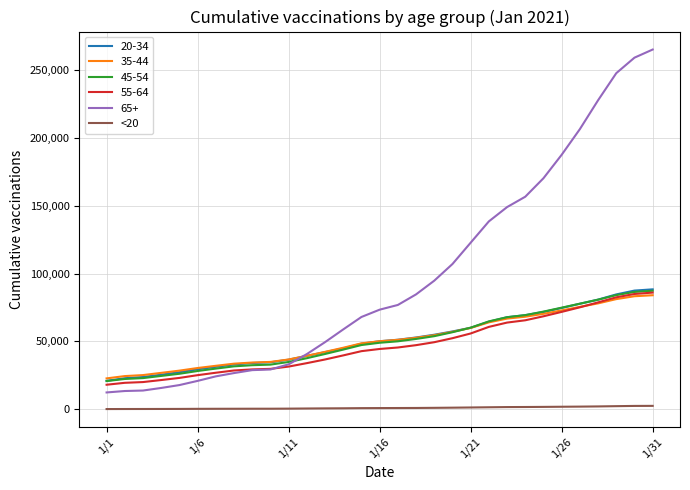

Which series has the largest total across all categories?

65+